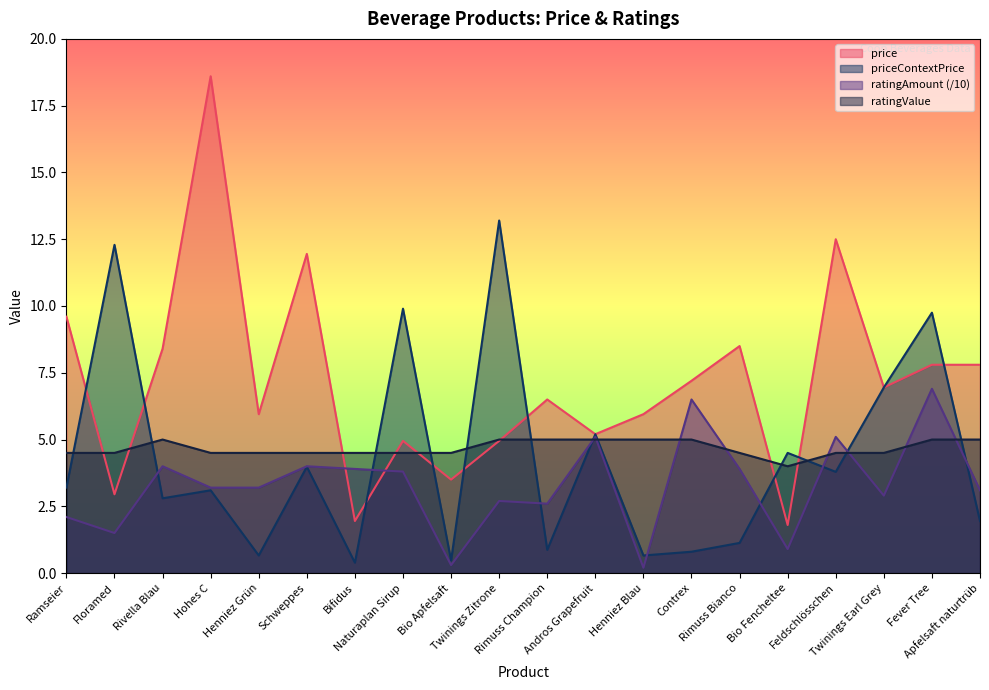

Which series has the largest total across all categories?

price